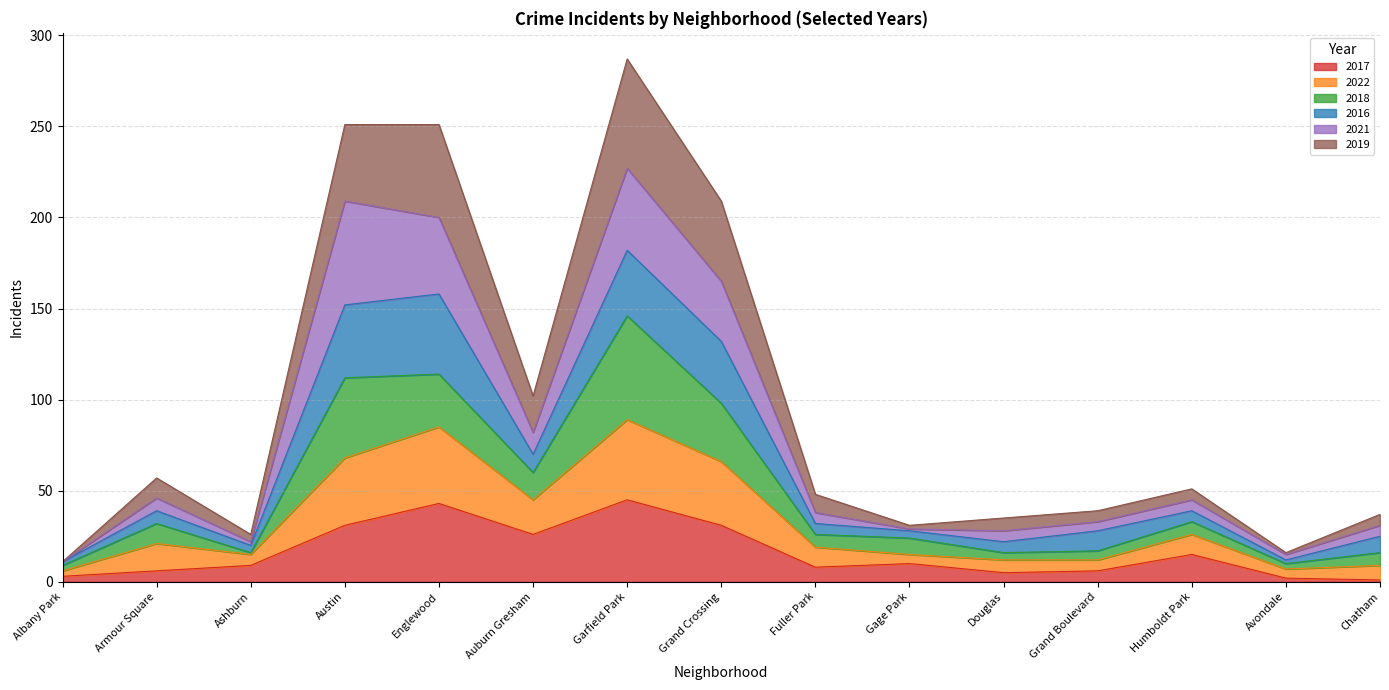

At which label does 2017 reach its minimum?

Chatham